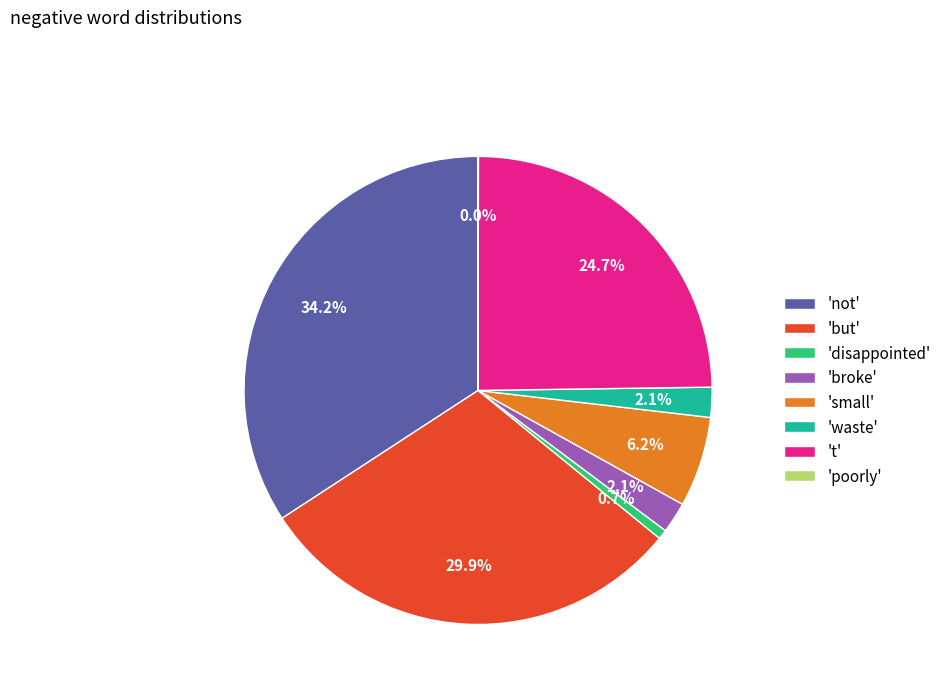

What portion of the pie excludes 'small'?

93.8%